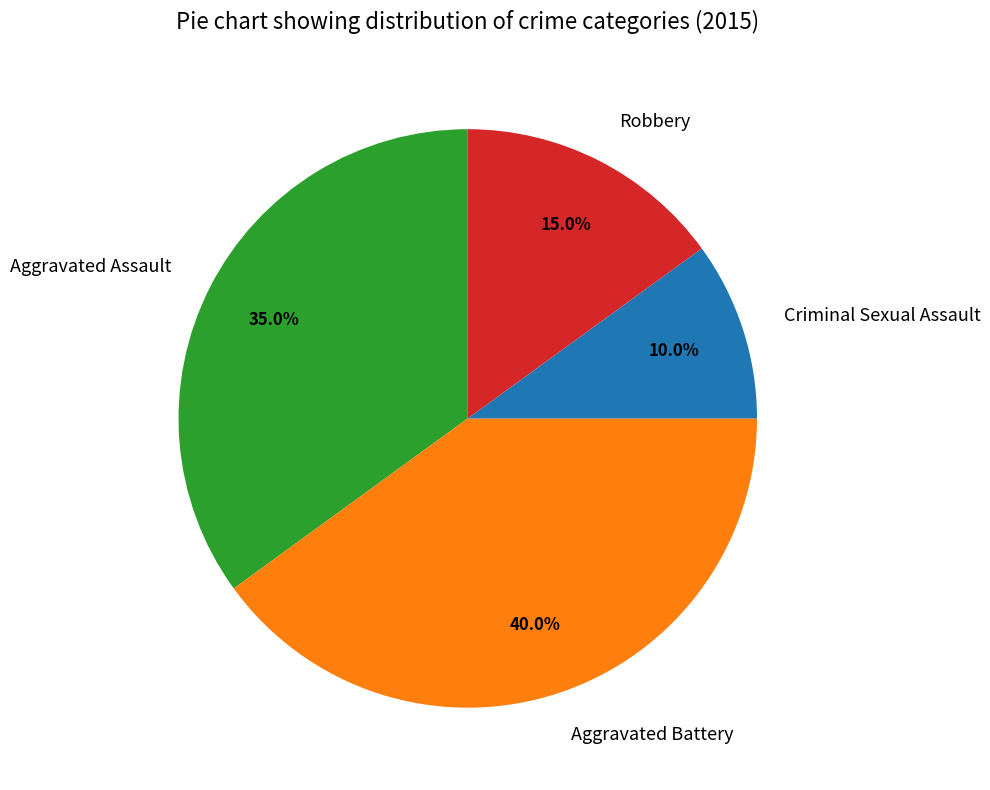

Between Robbery and Criminal Sexual Assault, which is larger?

Robbery